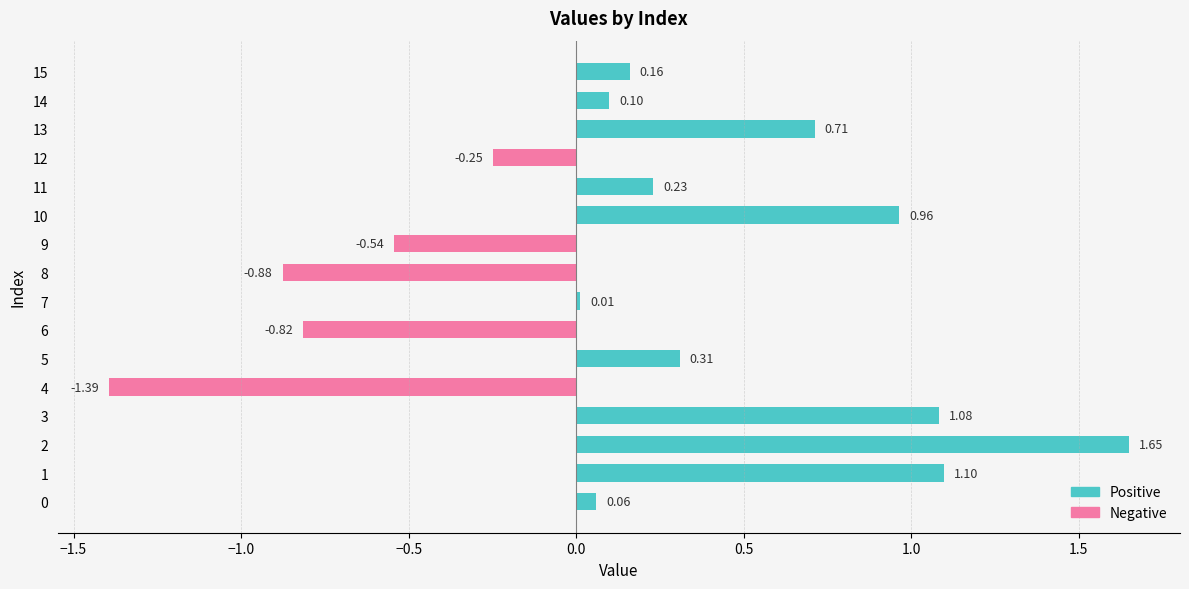

Reading left to right, transcribe all the data shown in this chart.

Positive: 0.1	1.1	1.6	1.1	0.0	0.3	0.0	0.0	0.0	0.0	1.0	0.2	0.0	0.7	0.1	0.2
Negative: 0.0	0.0	0.0	0.0	-1.4	0.0	-0.8	0.0	-0.9	-0.5	0.0	0.0	-0.2	0.0	0.0	0.0